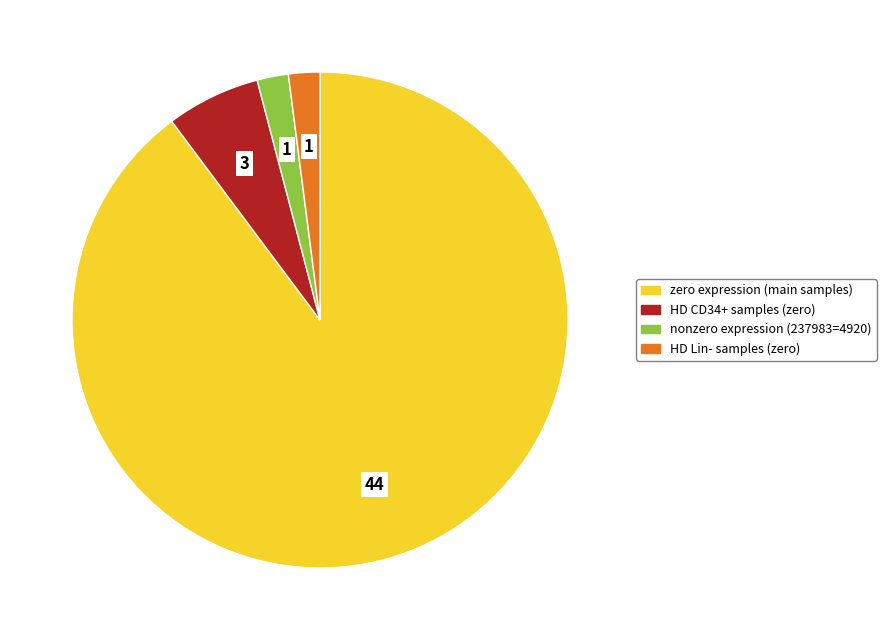

Is there a majority slice in this chart?

Yes